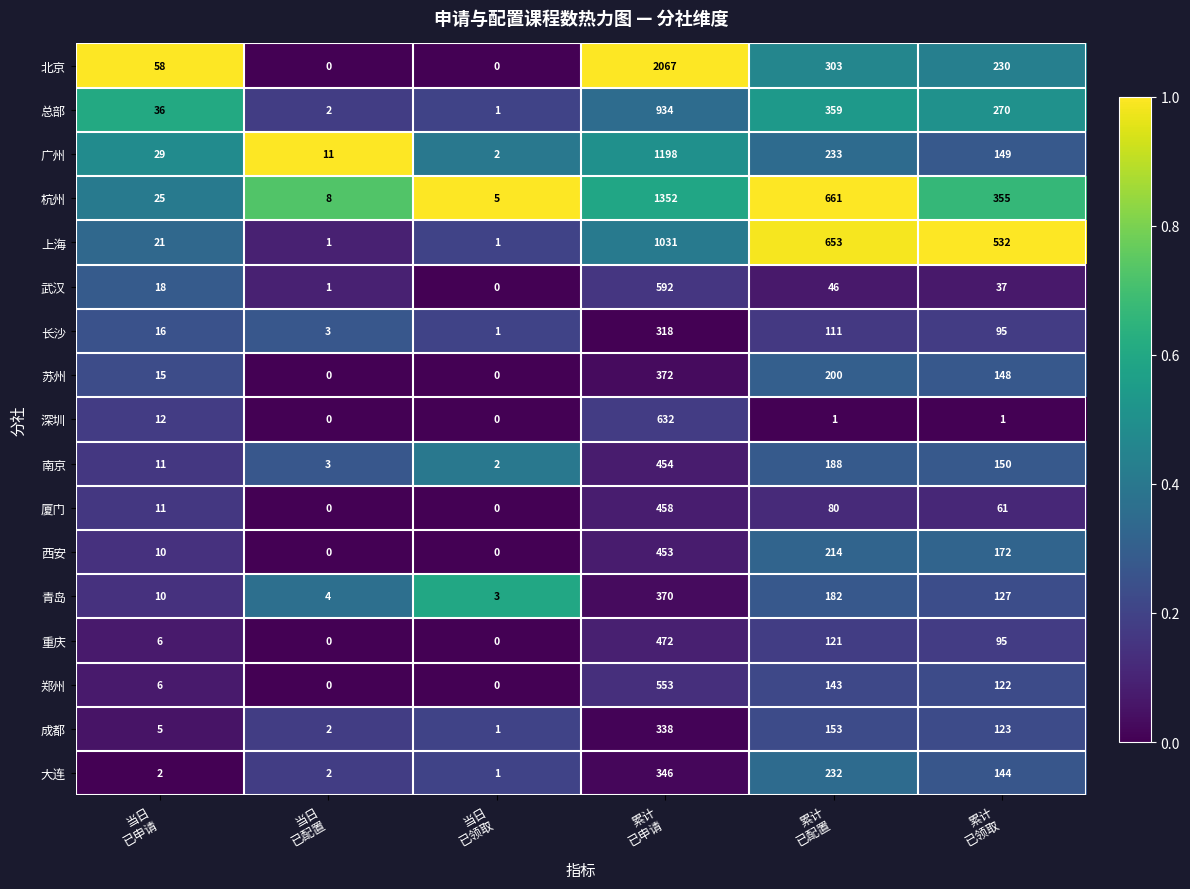

Which series has the largest range (max minus min)?

北京